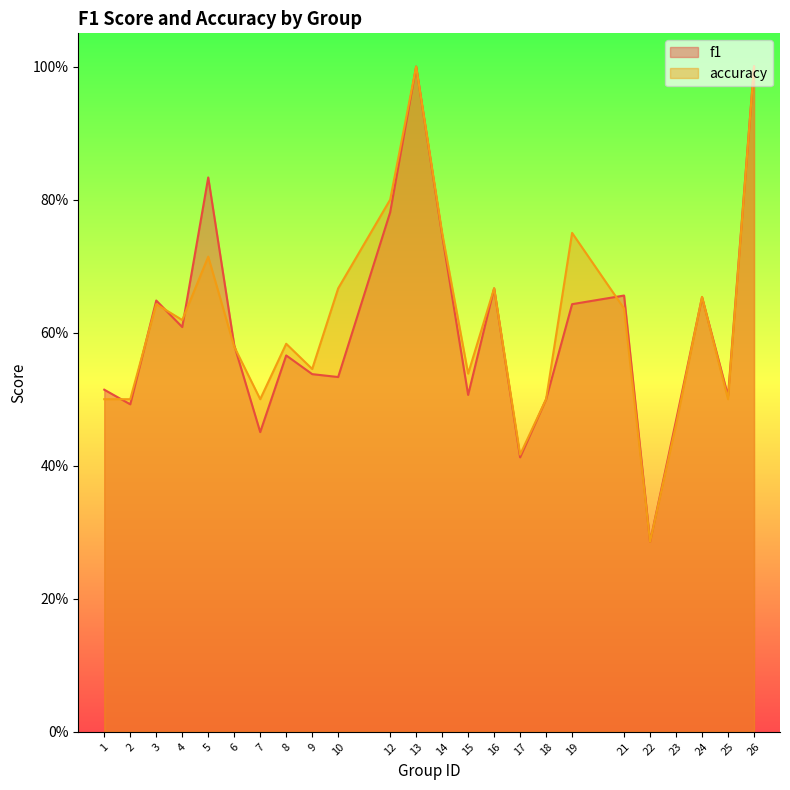

How many distinct data groups are displayed?

2